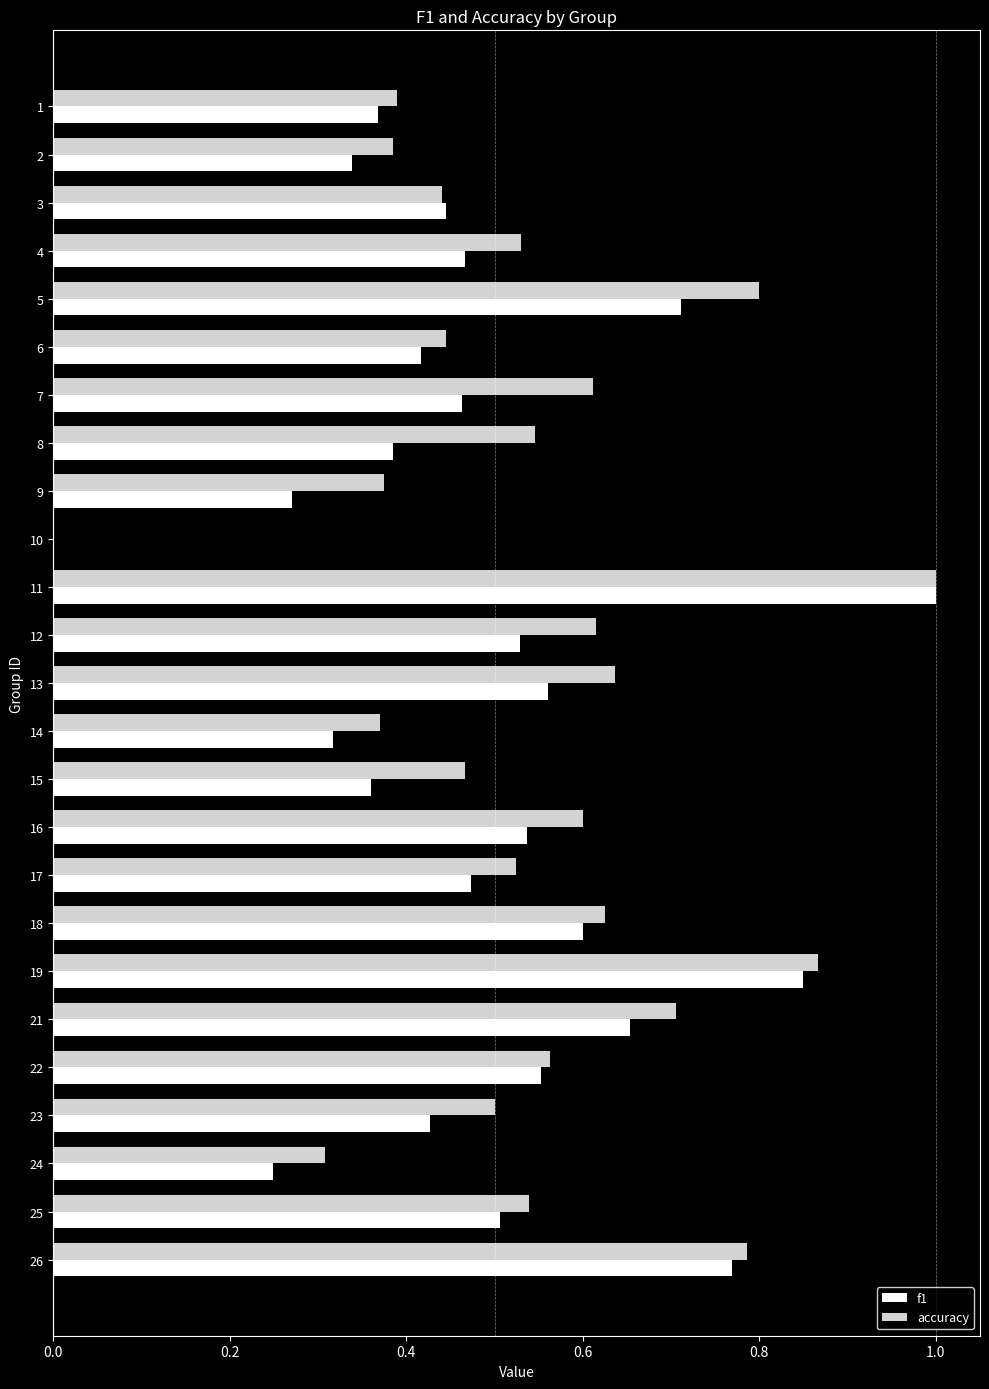

The value of f1 at 11 is 0.4. True or false?

False